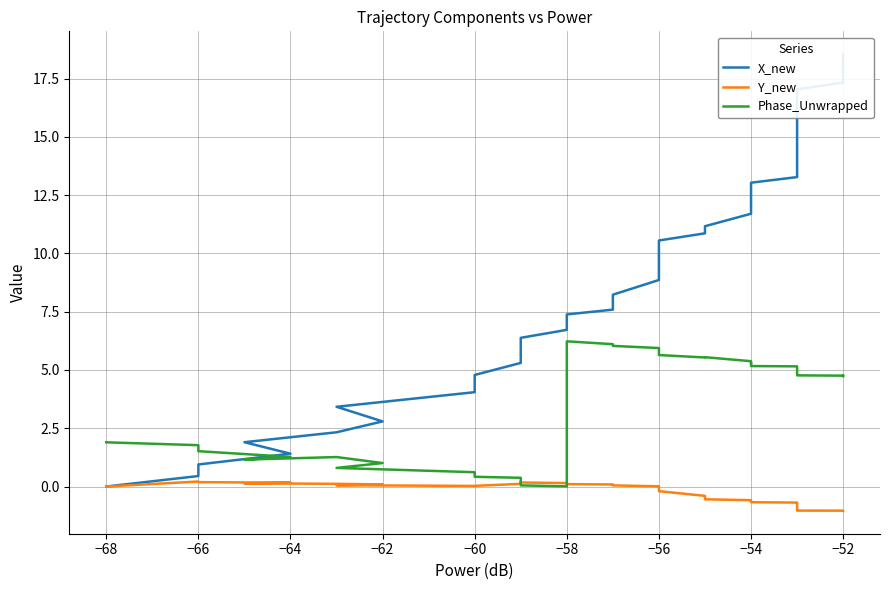

What is the label of the 36th point from the right?

−62